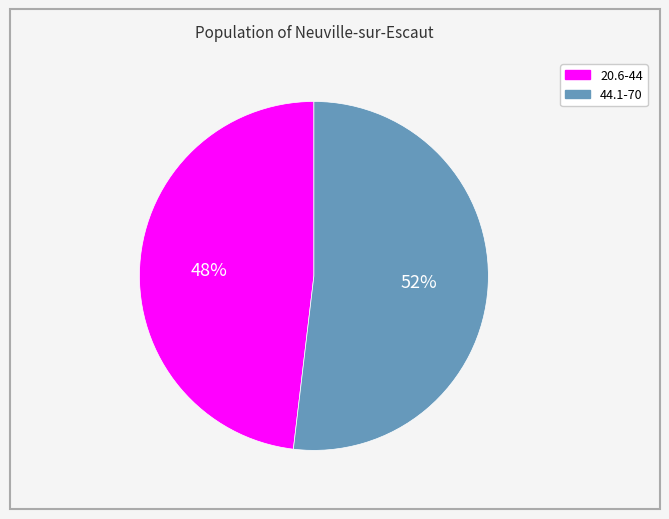

Does any single category account for the majority?

Yes